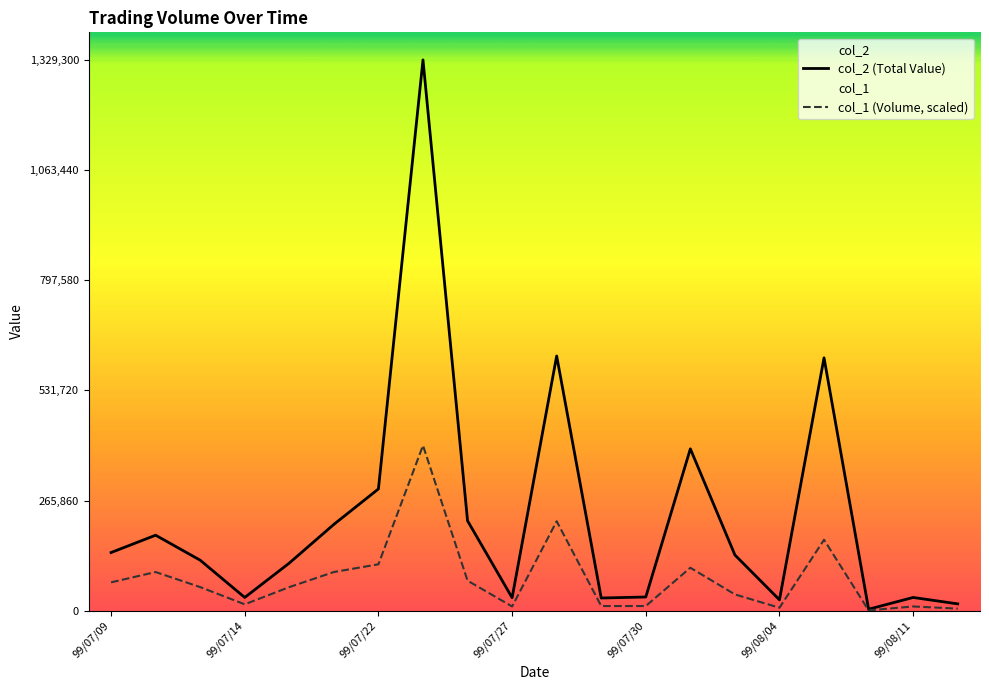

At which label does col_1 first exceed 57118?

99/07/09